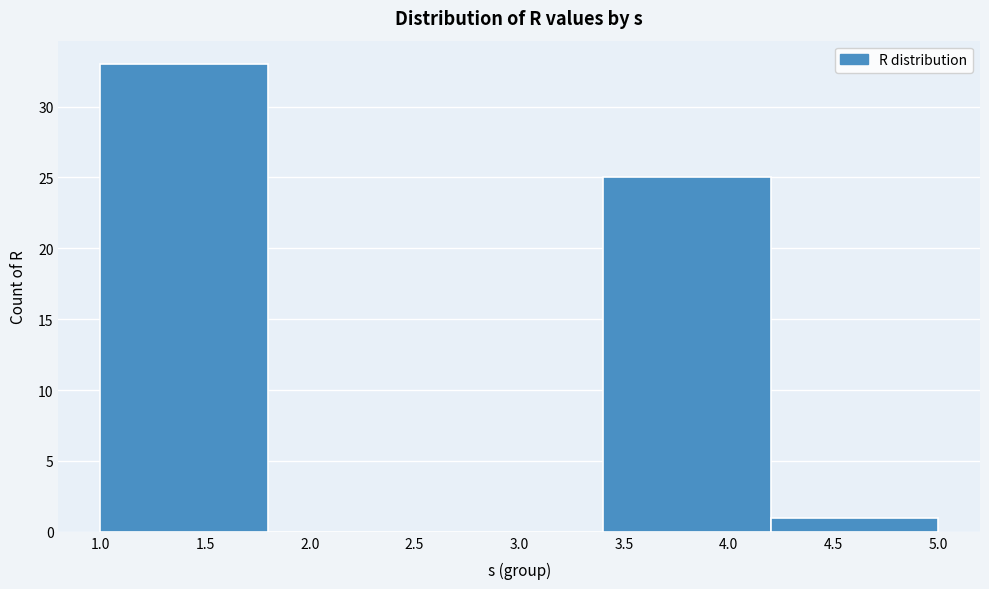

How tall is the bar that spans 3.4 to 4.2 on the x-axis? The values are not printed on the chart, so give them approximately, as read against the axis.

25